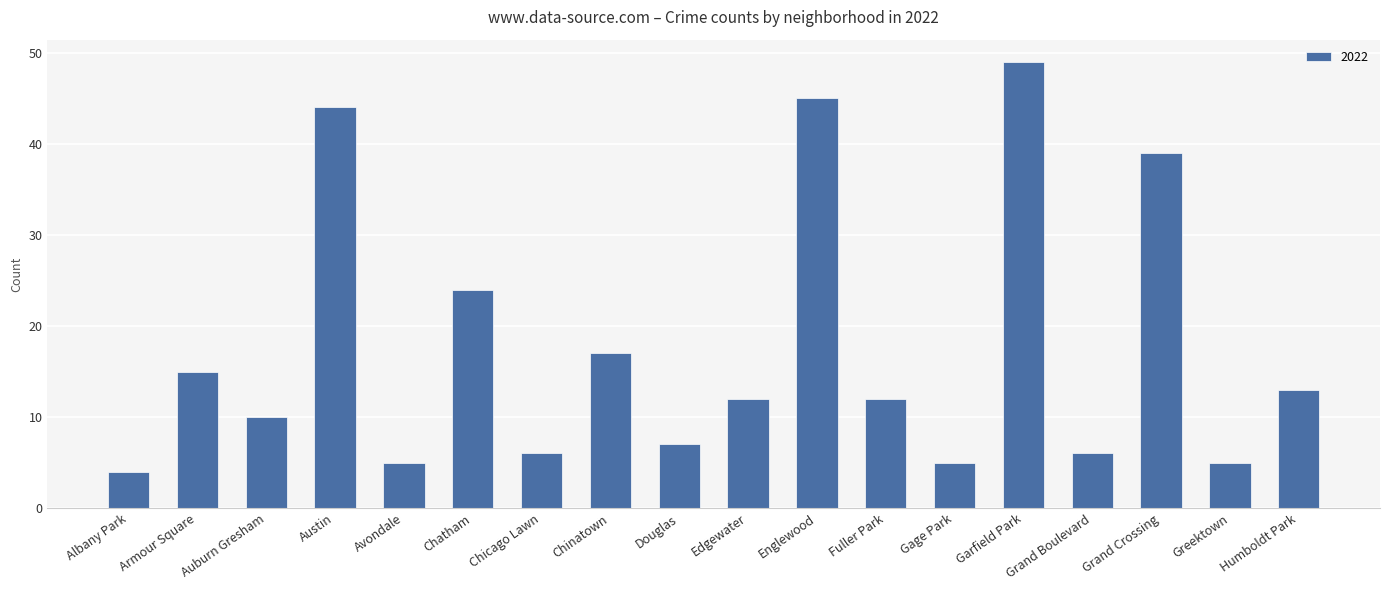

True or false: the data shows 6 at Albany Park.

False